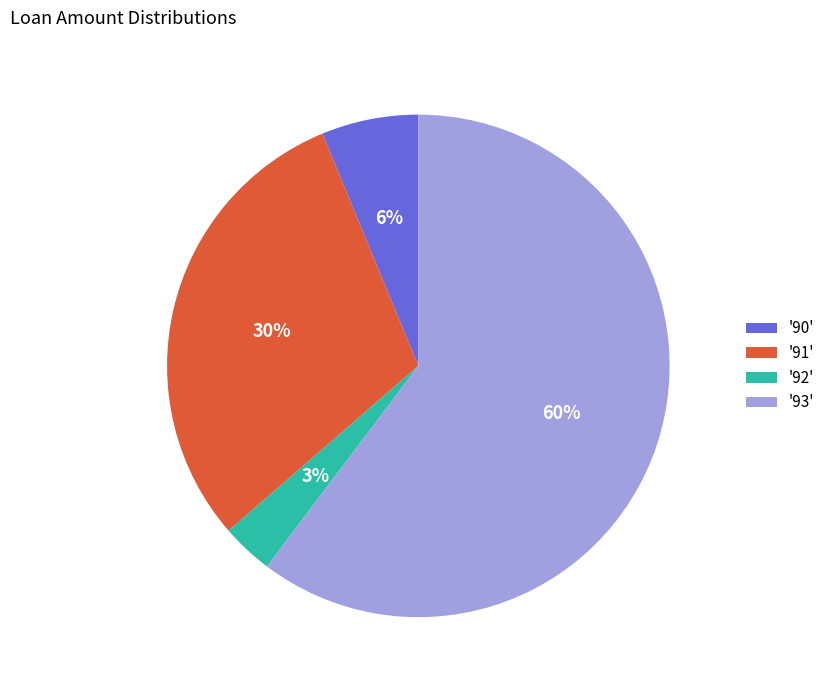

How many segments does this pie chart have?

4